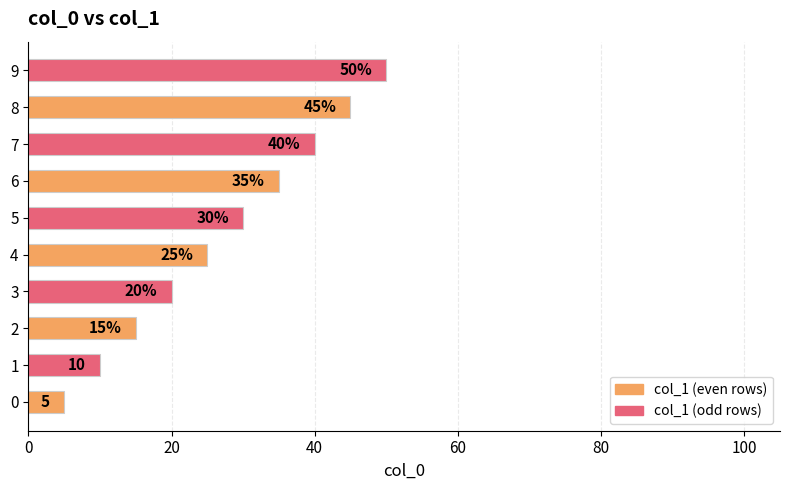

The value at 8 is 45. True or false?

True